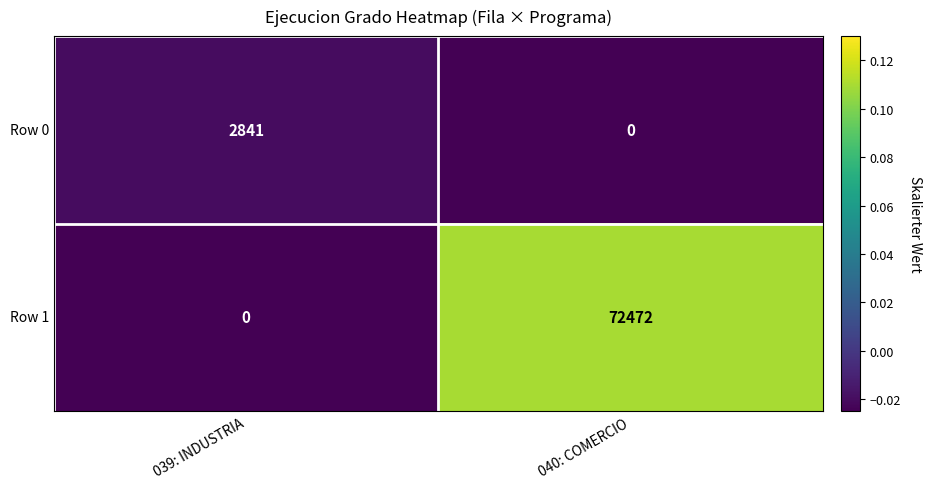

Which series has the largest total across all categories?

Row 1